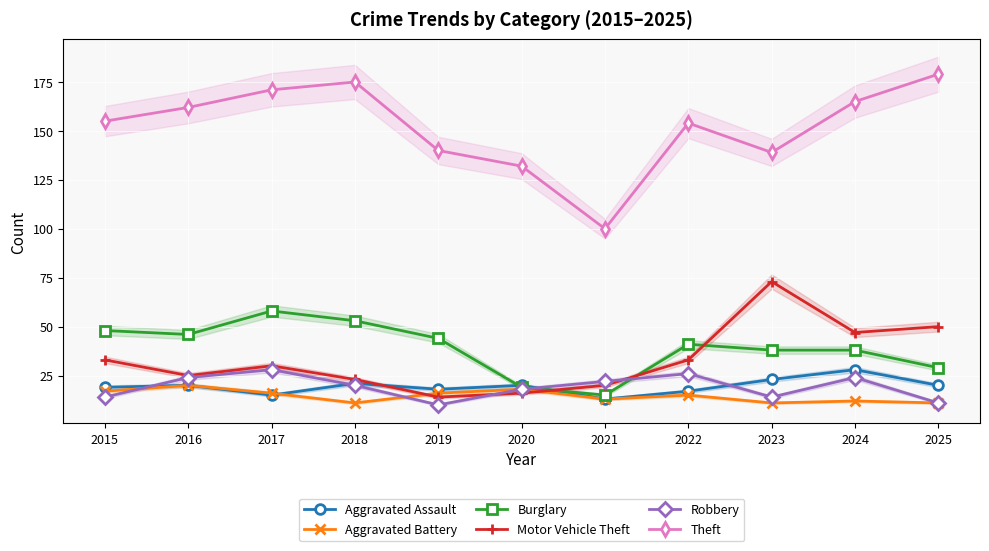

After their last crossing, which series has the higher values: Aggravated Assault or Aggravated Battery?

Aggravated Assault